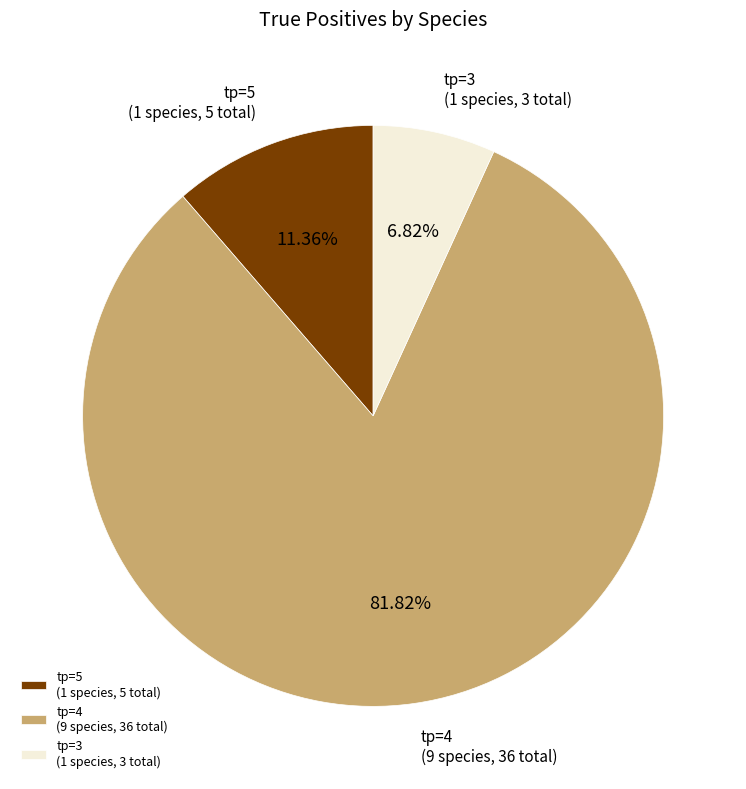

Combined, do tp=4 (9 species, 36 total) and tp=5 (1 species, 5 total) account for over 50%?

Yes